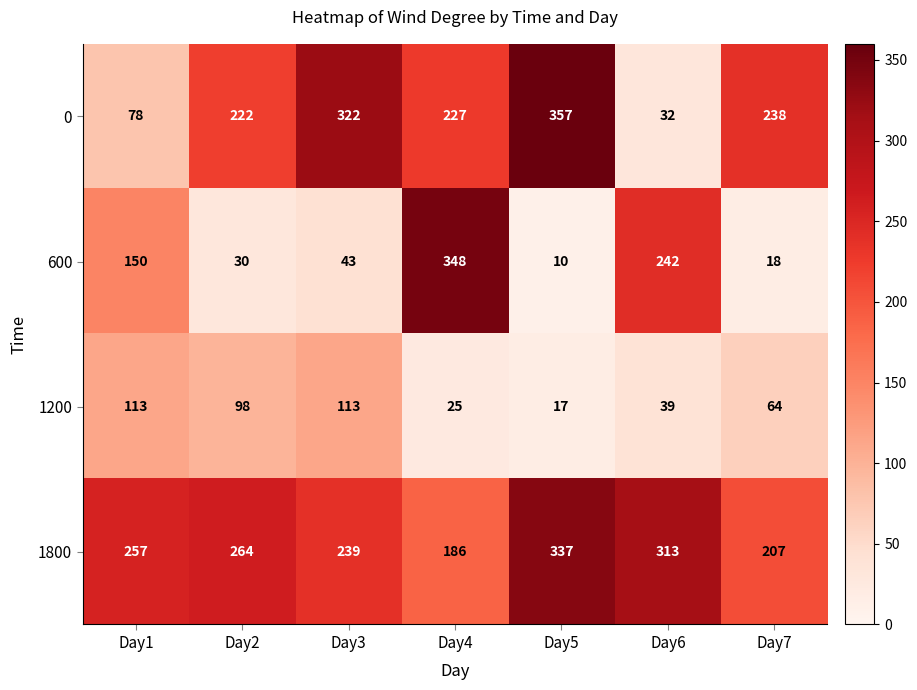

What is the total value across all series at Day1?

598